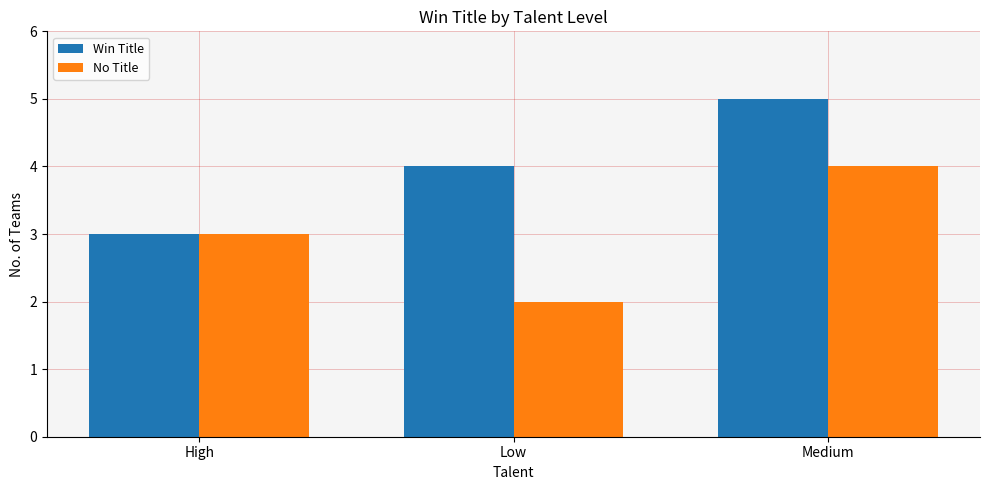

What is the spread (max minus min) of values at Low?

2